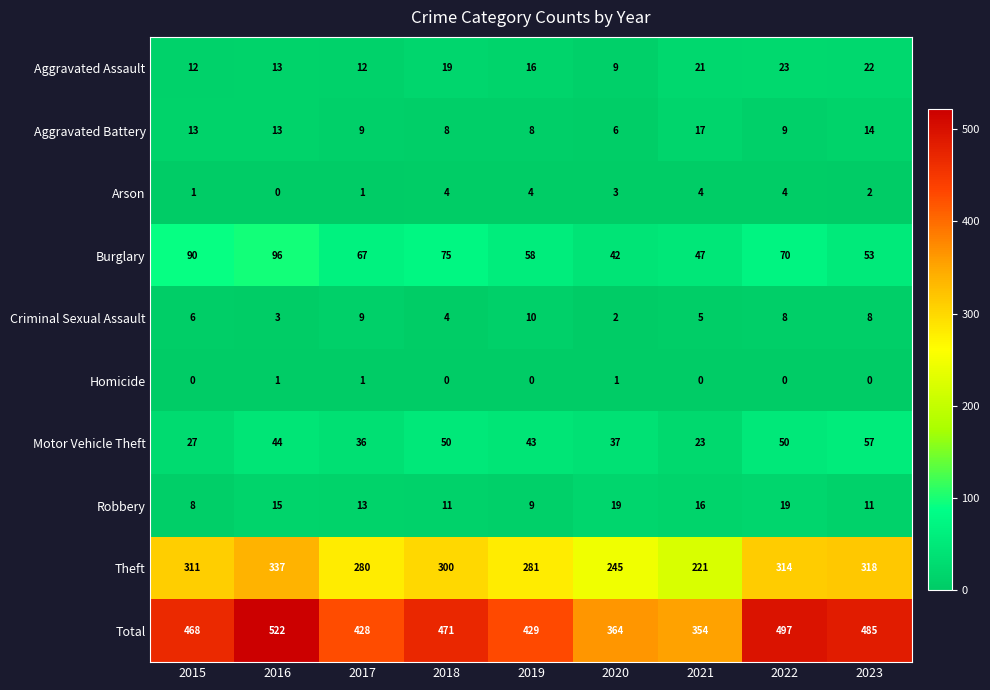

What is the maximum value shown in the chart?

522